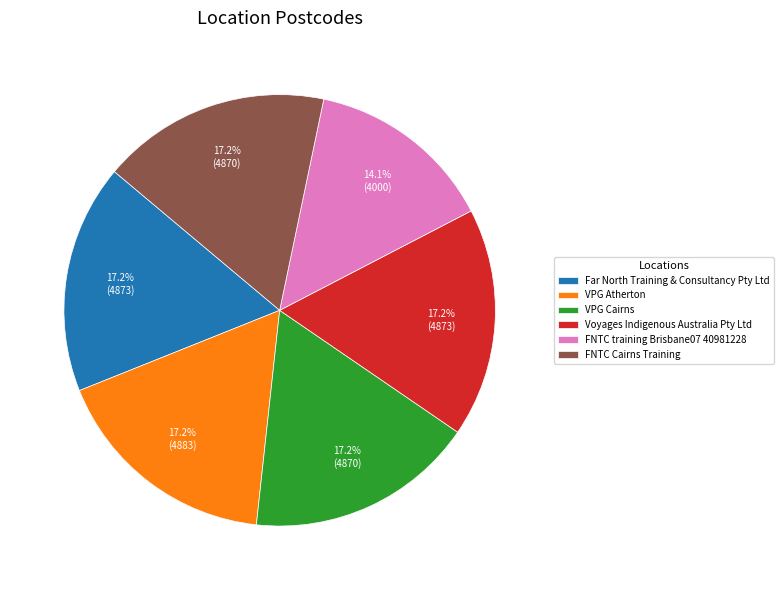

Is the sum of VPG Cairns and FNTC training Brisbane07 40981228 greater than half?

No